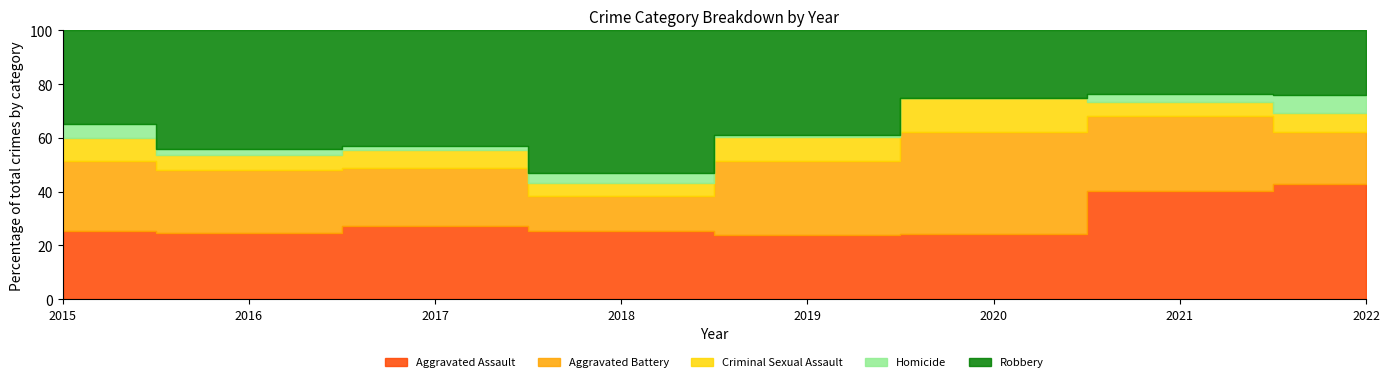

What is the approximate value of Criminal Sexual Assault at 2015?

10